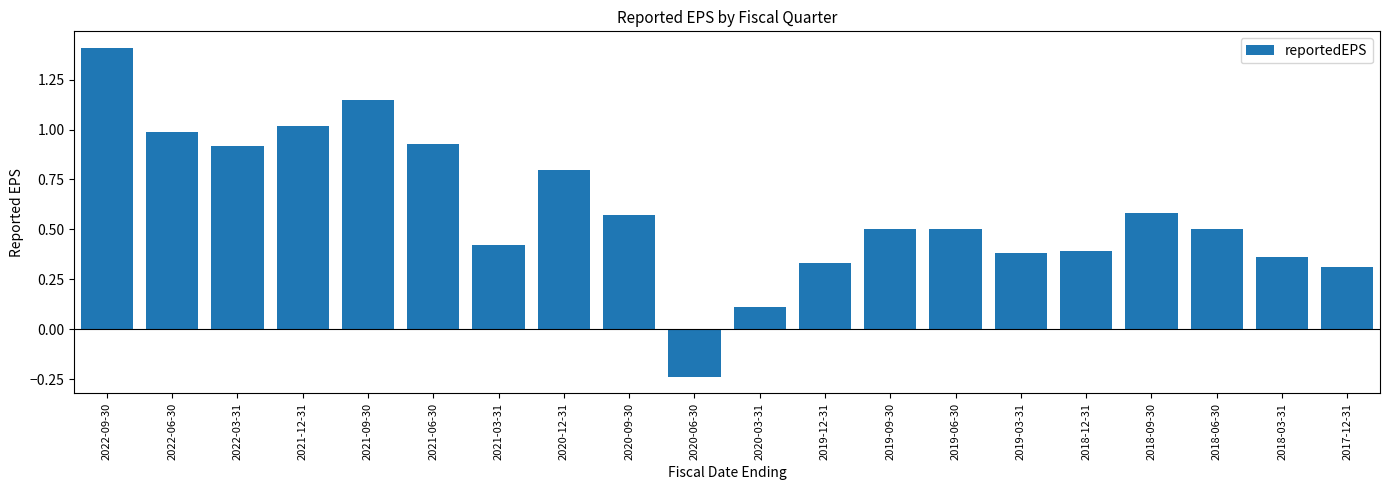

The value at 2021-03-31 is 0.6. True or false?

False